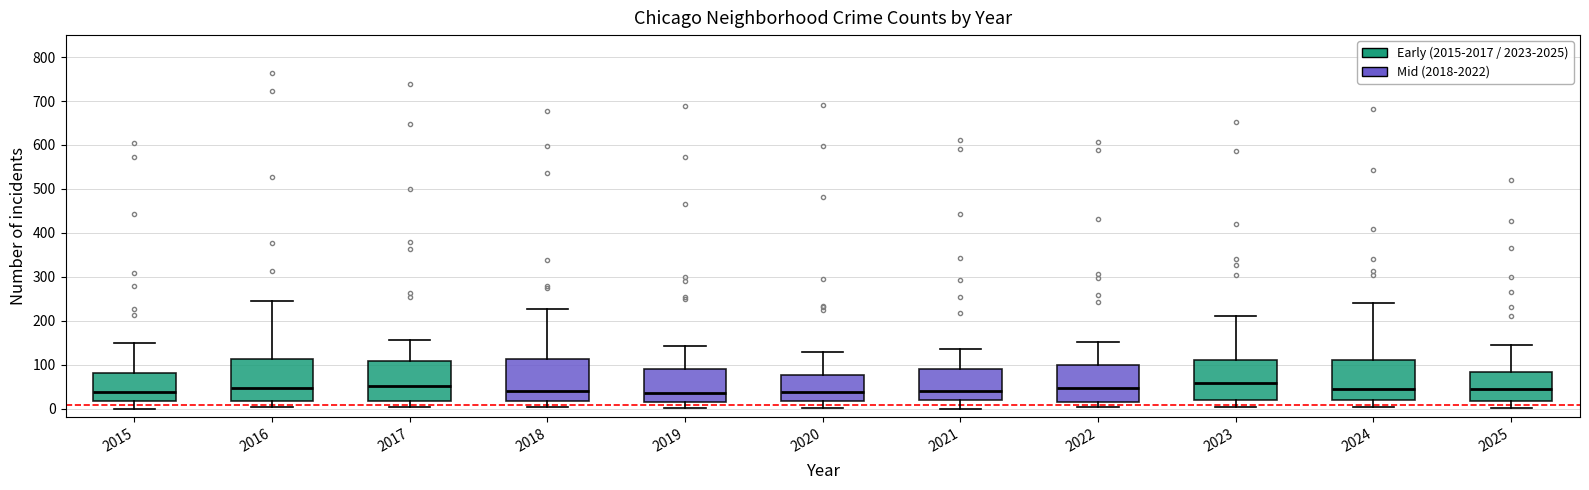

Where does the upper whisker of the box at x = 2018 end on the y-axis? The values are not printed on the chart, so give them approximately, as read against the axis.

230